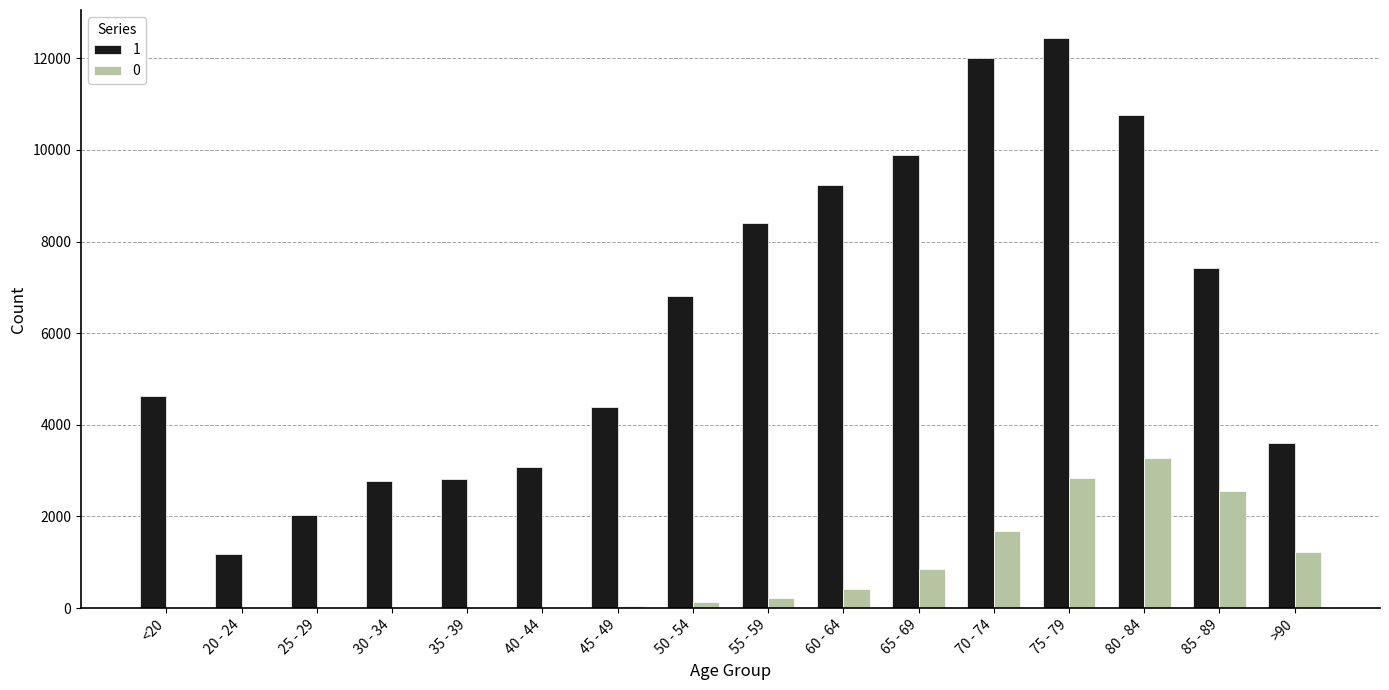

The value of 1 at 50 - 54 is 6803. True or false?

True